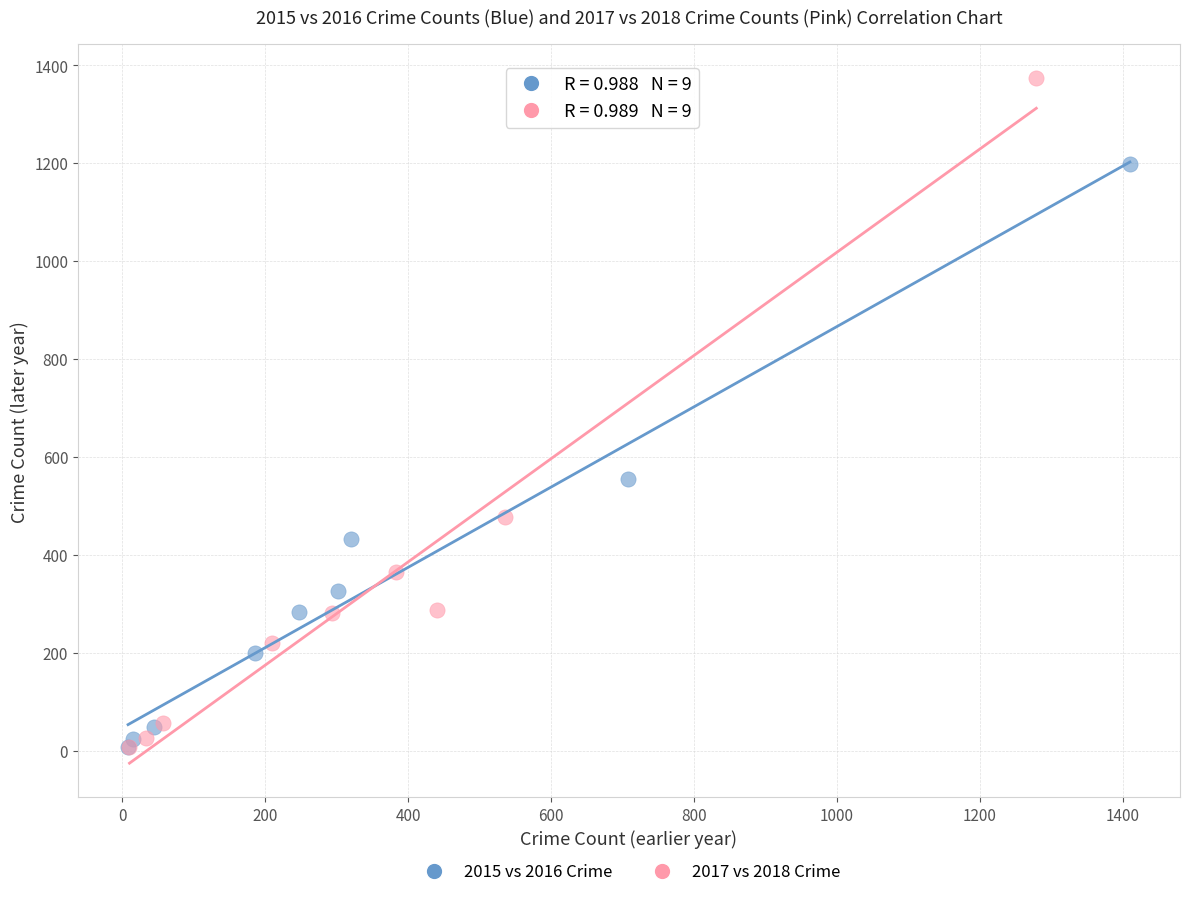

Which series has the largest Y range (max minus min)?

2017 vs 2018 Crime